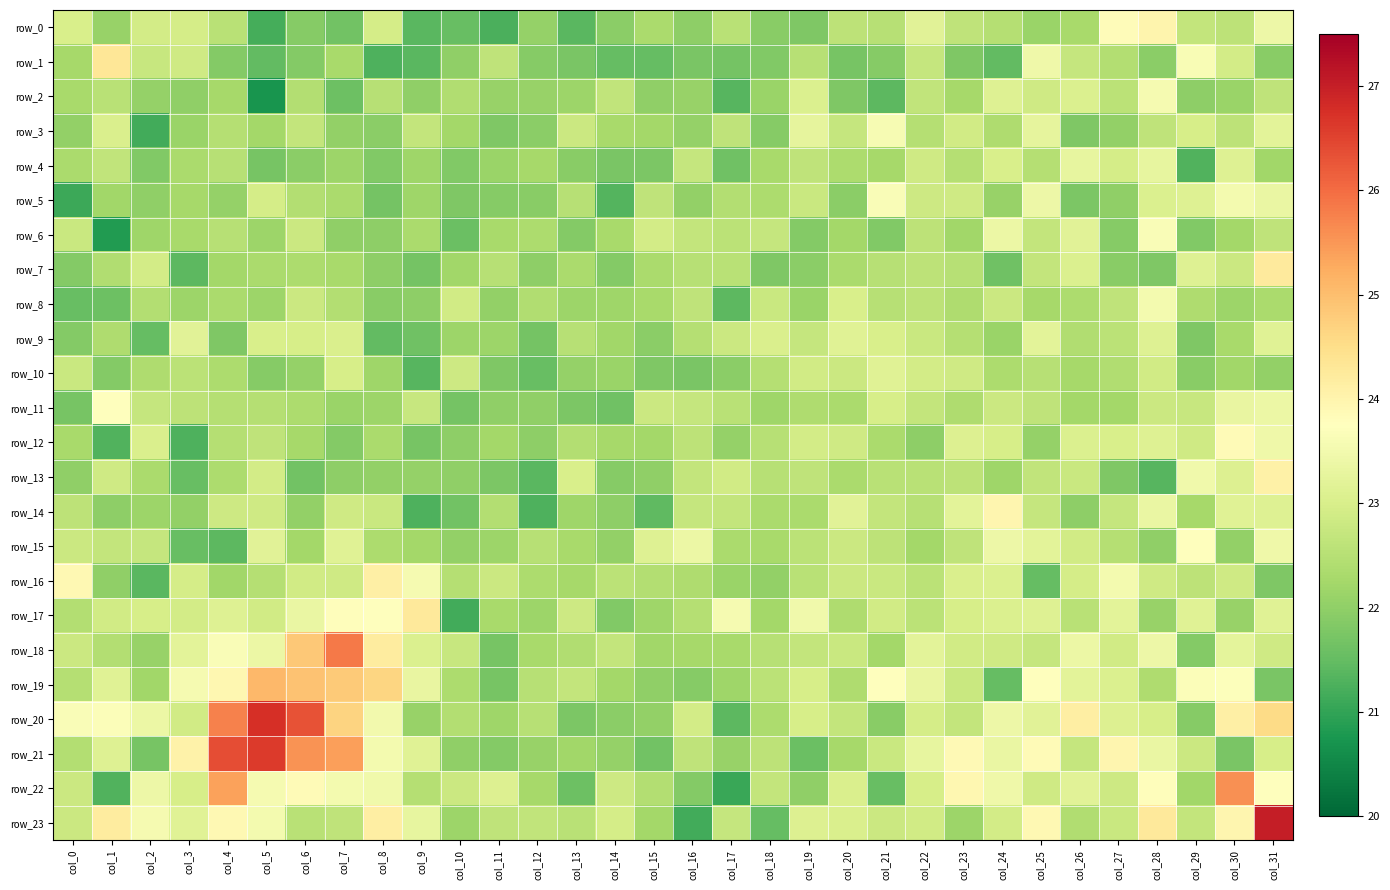

Count the number of categories in the chart.

32